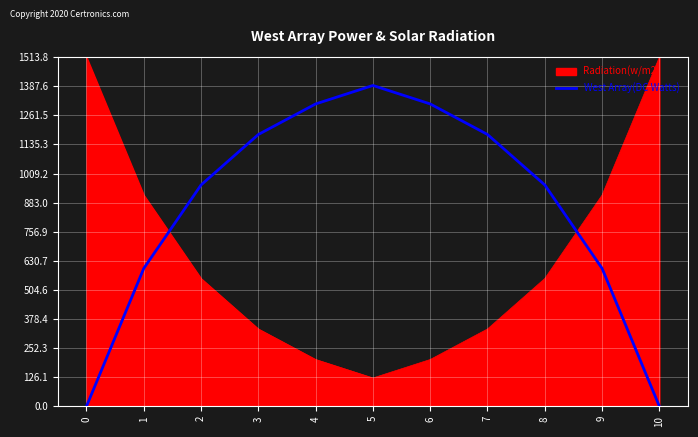

List the series in order of their peak value, lowest first.

West Array(DC Watts), Radiation(w/m2)